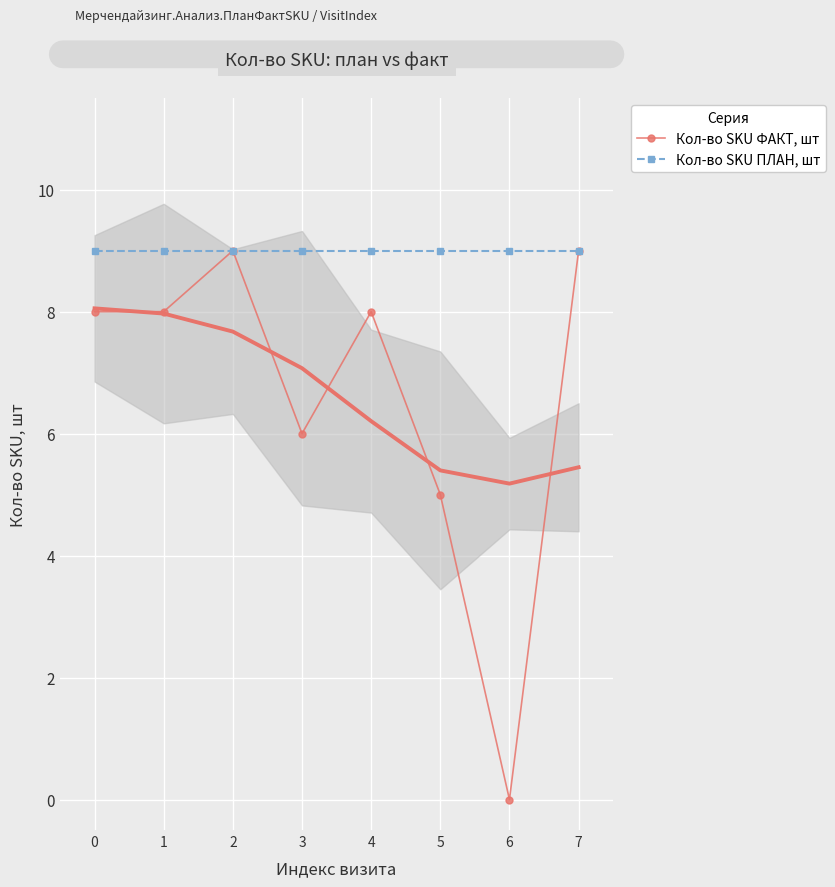

Which series has the largest total across all categories?

Кол-во SKU ПЛАН, шт